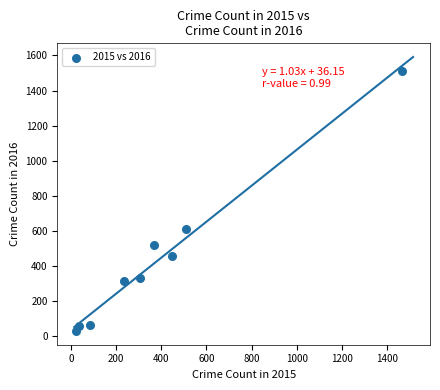

What Y value in the scatter plot is closest to 770?

610